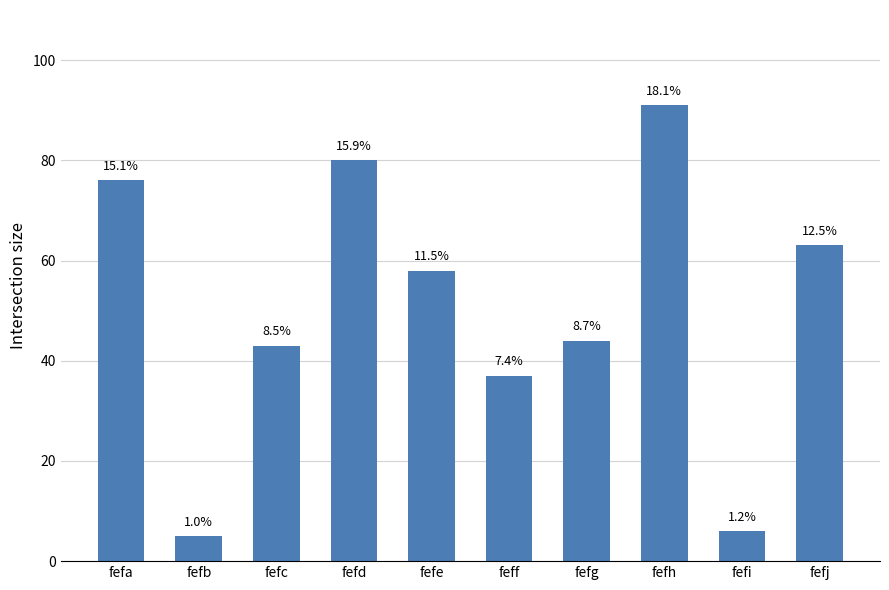

Does the chart contain any negative values?

No